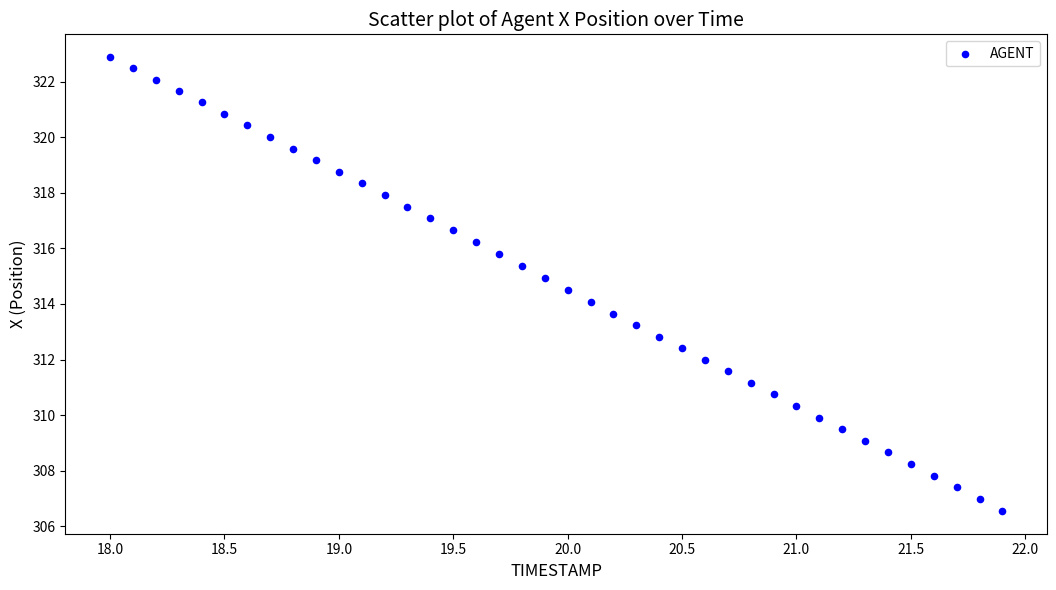

What is the range of Y values (max minus min)?

16.3